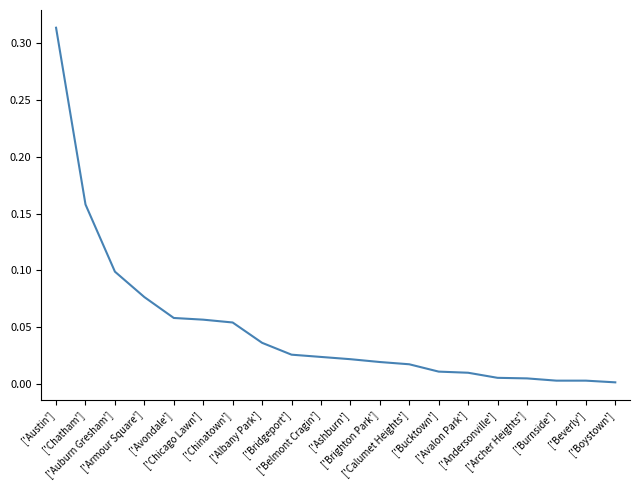

What is the average value?

0.1